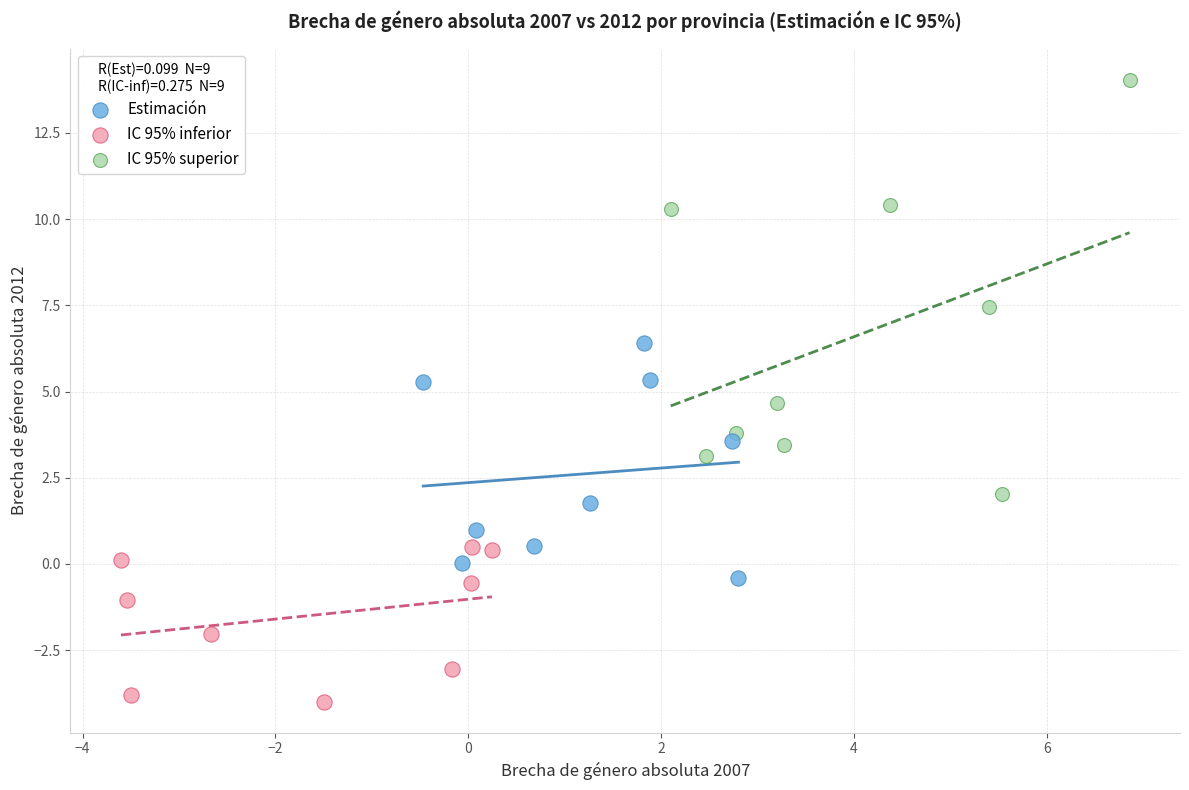

What are all the series names shown in the legend?

Estimación, IC 95% inferior, IC 95% superior